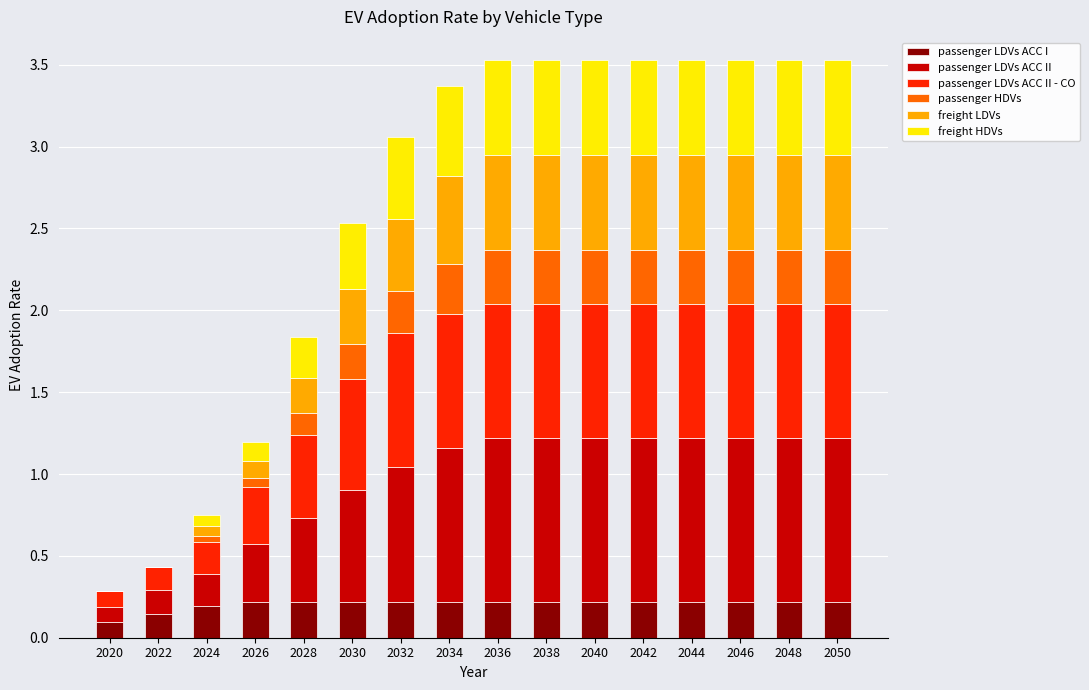

Is it true that passenger LDVs ACC I equals 0.2 at 2044?

True